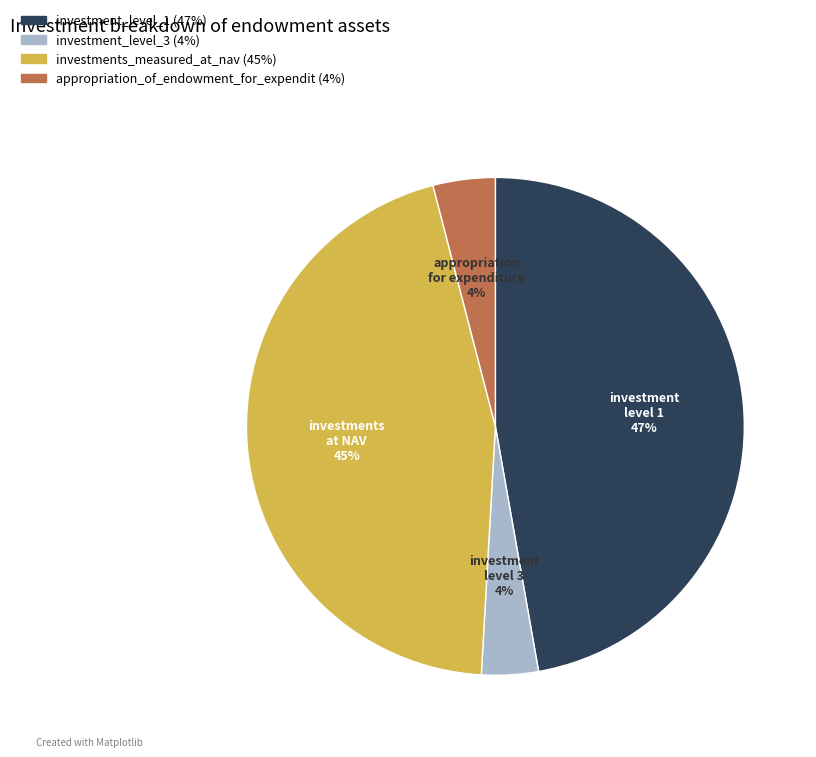

Is there a majority slice in this chart?

No